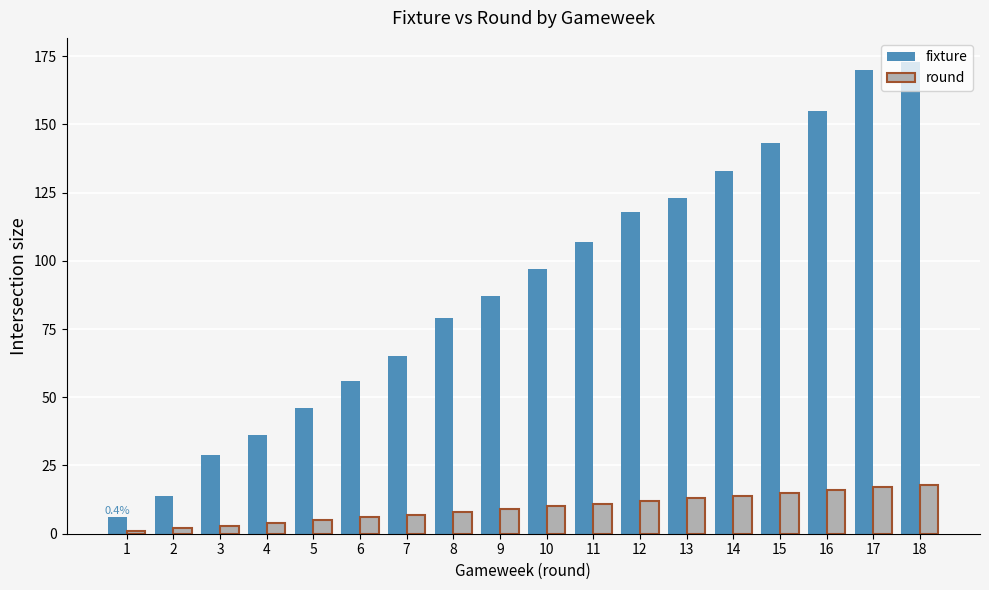

Reading left to right, transcribe all the data shown in this chart.

fixture: 1=6	2=14	3=29	4=36	5=46	6=56	7=65	8=79	9=87	10=97	11=107	12=118	13=123	14=133	15=143	16=155	17=170	18=173
round: 1=1	2=2	3=3	4=4	5=5	6=6	7=7	8=8	9=9	10=10	11=11	12=12	13=13	14=14	15=15	16=16	17=17	18=18